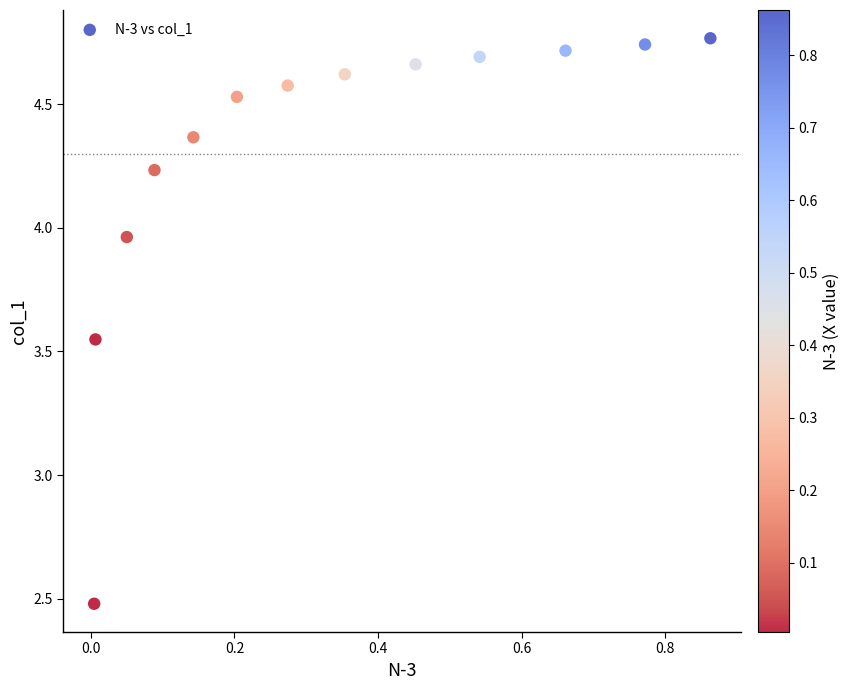

What Y value in the scatter plot is closest to 3?

2.5